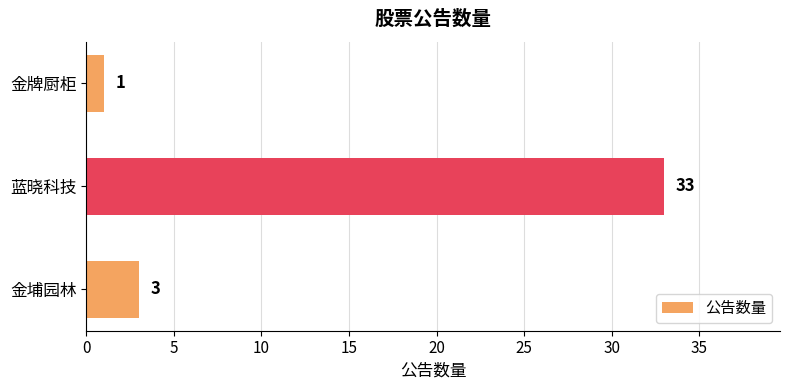

How many data points does each series have?

3